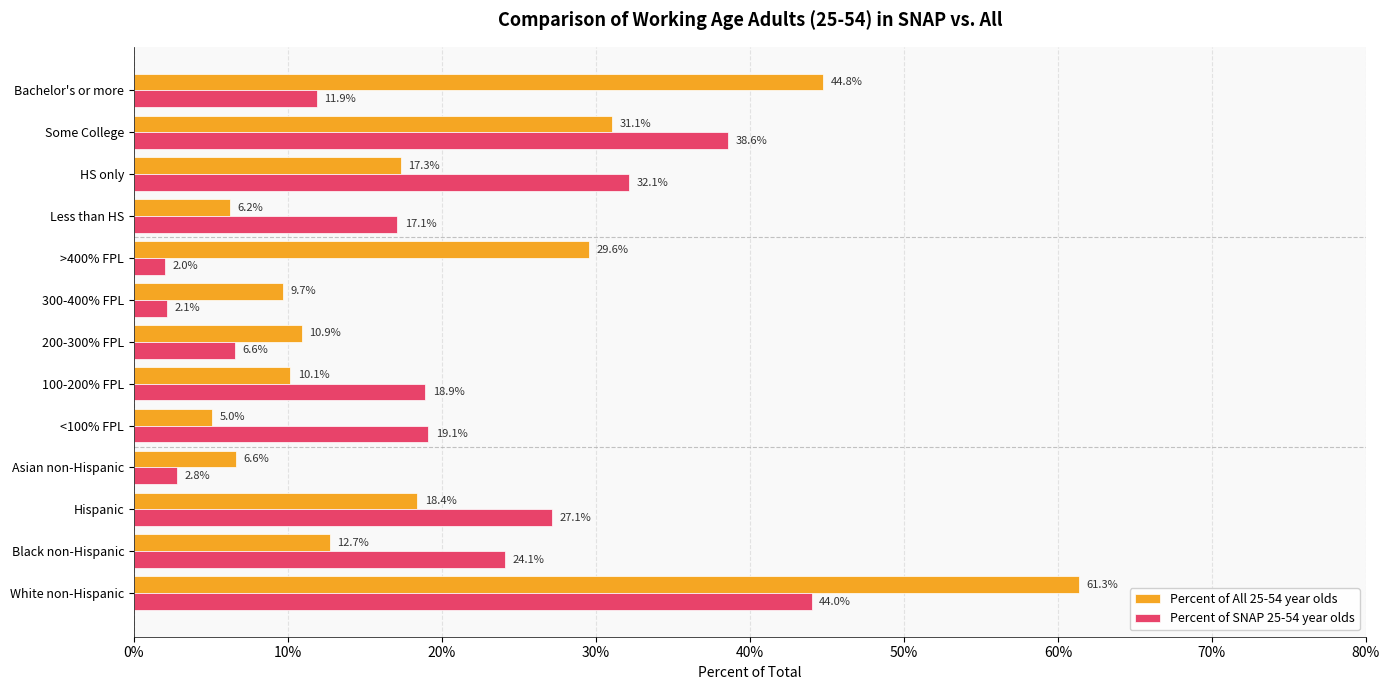

What is the difference between the highest and lowest values at Hispanic?

8.7